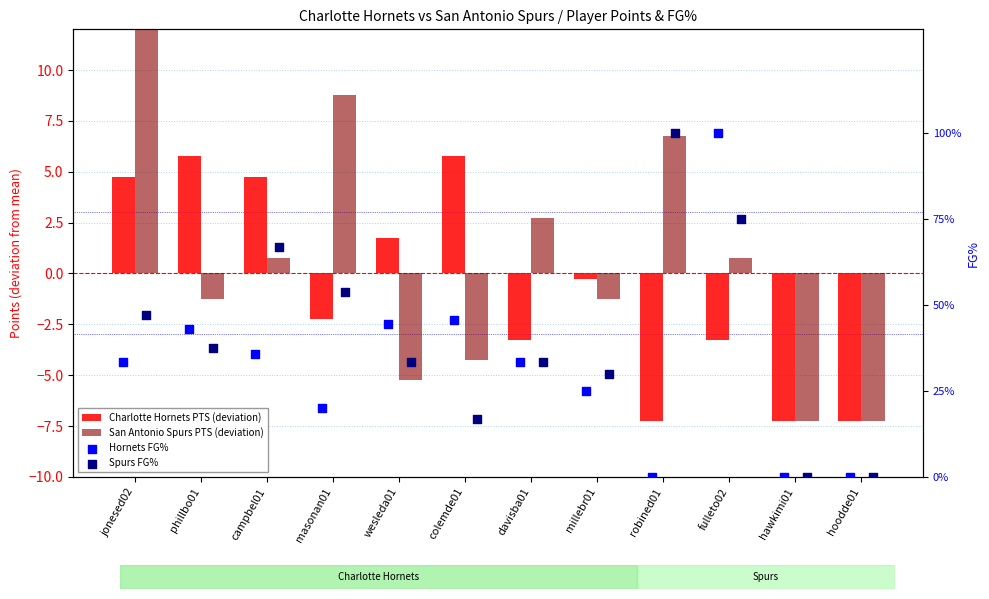

What are all the series names shown in the legend?

Charlotte Hornets PTS (deviation), San Antonio Spurs PTS (deviation), Hornets FG%, Spurs FG%